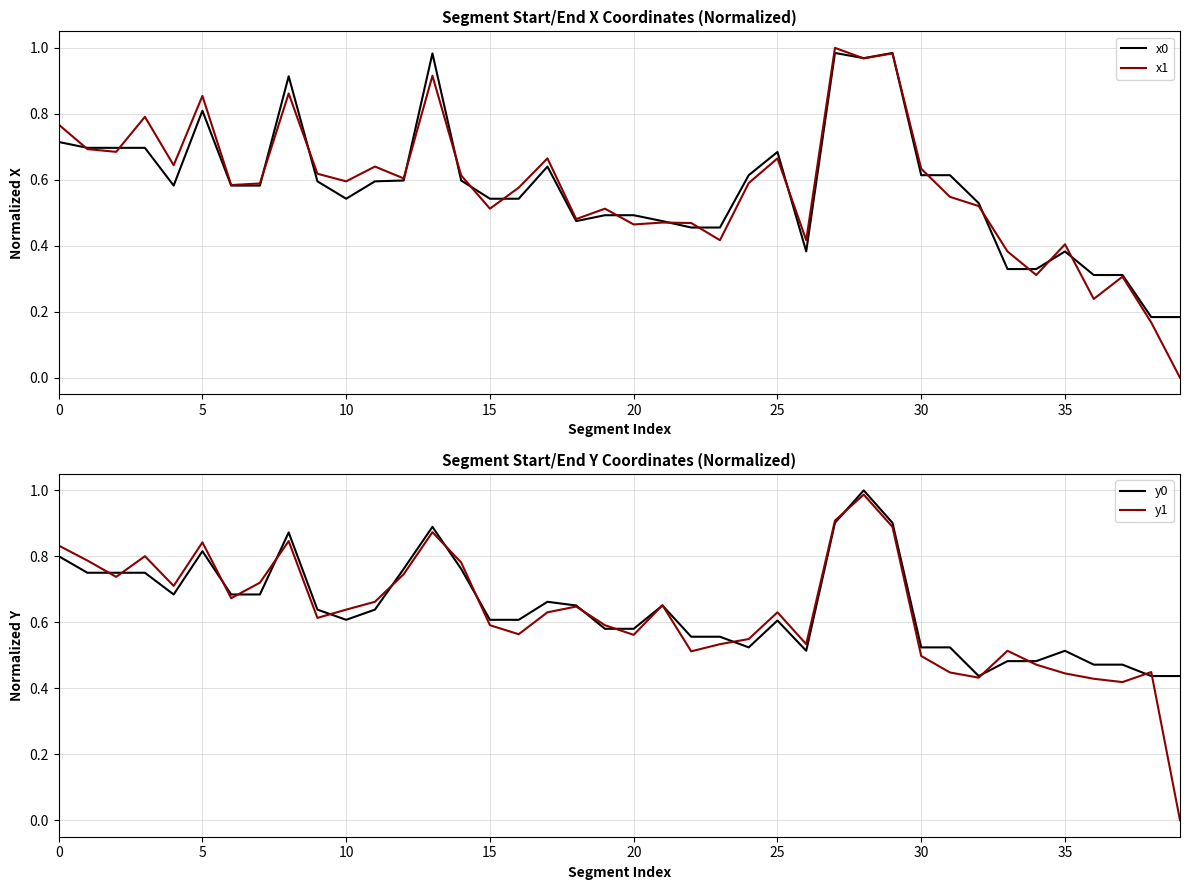

Is this an area chart (filled region under the line)?

No